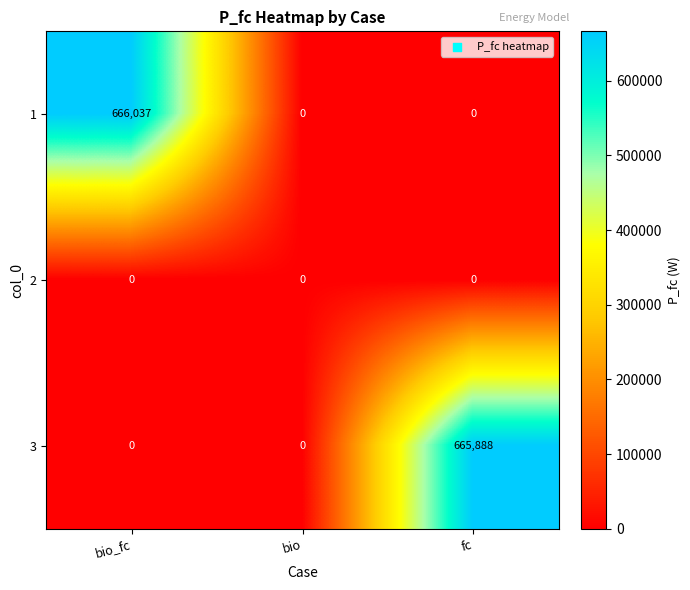

Rank the series by their maximum value, from lowest to highest.

2, 3, 1